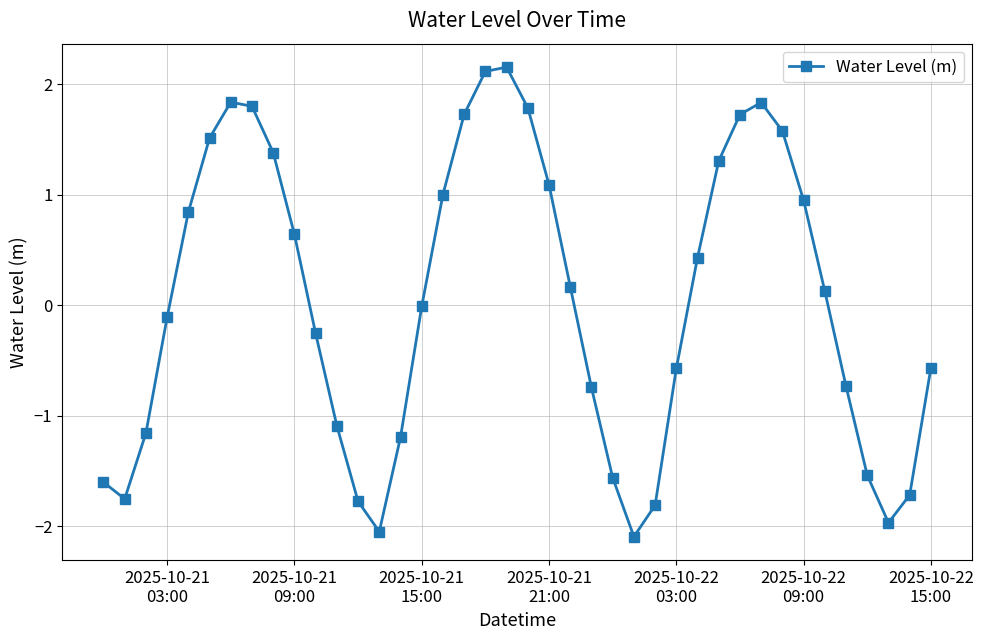

What is the value of the 35th point from the left?

0.1